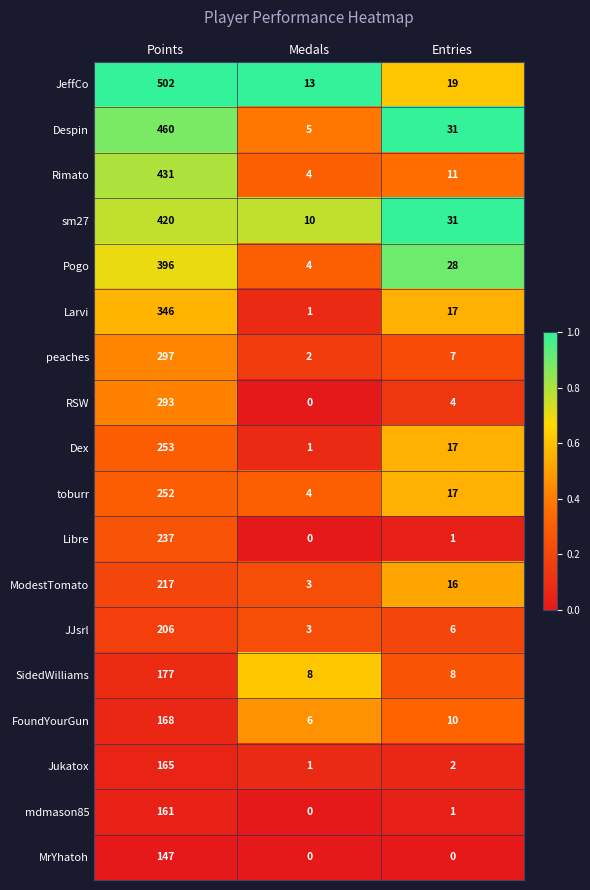

What is the average value of the toburr series?

91